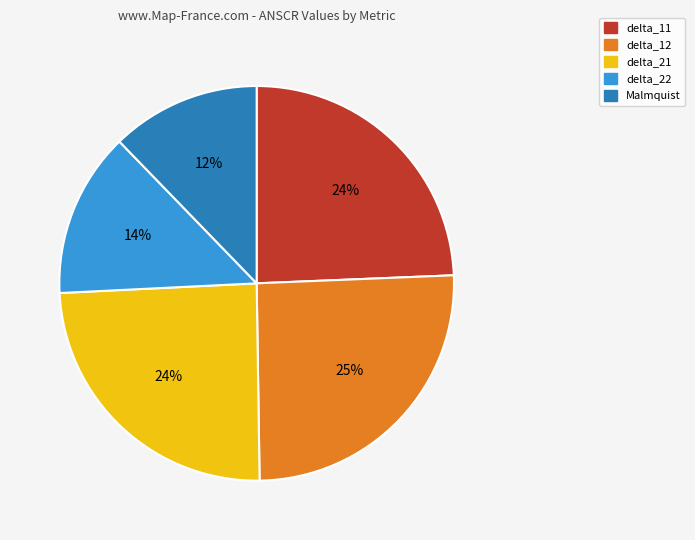

Approximately how many times larger is the value at delta_21 compared to delta_12?

1.0